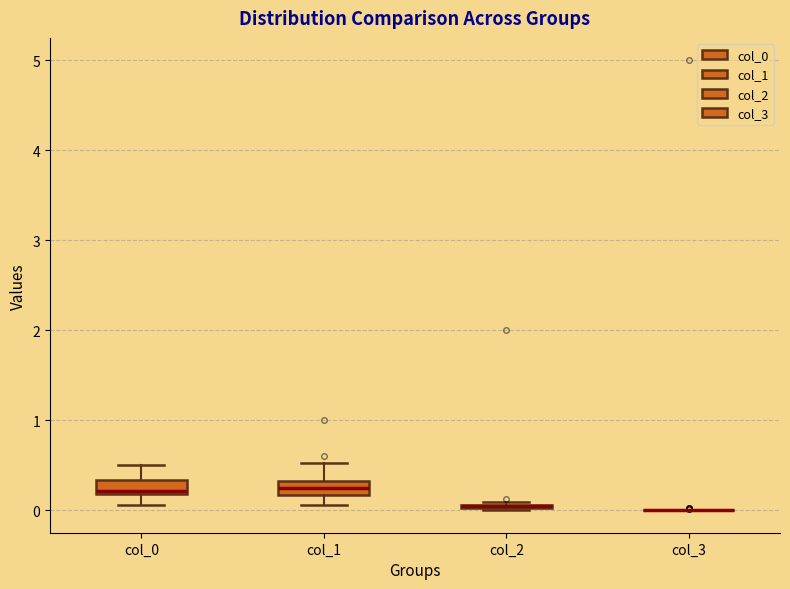

Reading left to right, transcribe this box plot: for each box, give where its median line is, the range the box spans, and where its two whiskers end, as read against the y-axis. The values are not printed on the chart, so give them approximately, as read against the axis.

col_0: median 0.2 (just above the box's lower edge), box 0.2 to 0.3, whiskers 0.1 to 0.5
col_1: median 0.2 (inside the box), box 0.2 to 0.3, whiskers 0.1 to 0.5
col_2: box collapsed to a line at 0.0, whiskers 0.0 to 0.1
col_3: box collapsed to a line at 0.0, whiskers 0.0 to 0.0